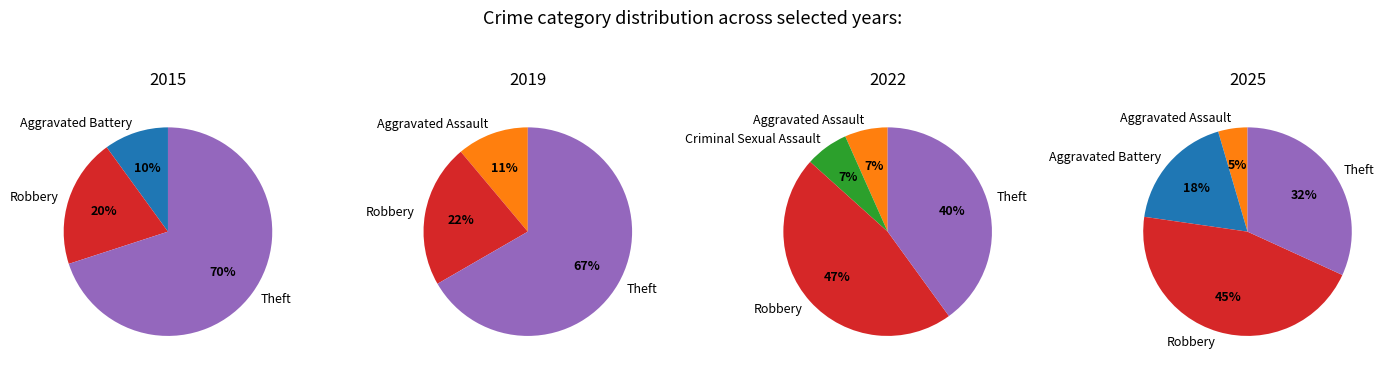

What percentage is the 4 slice, to the nearest percent?

67%